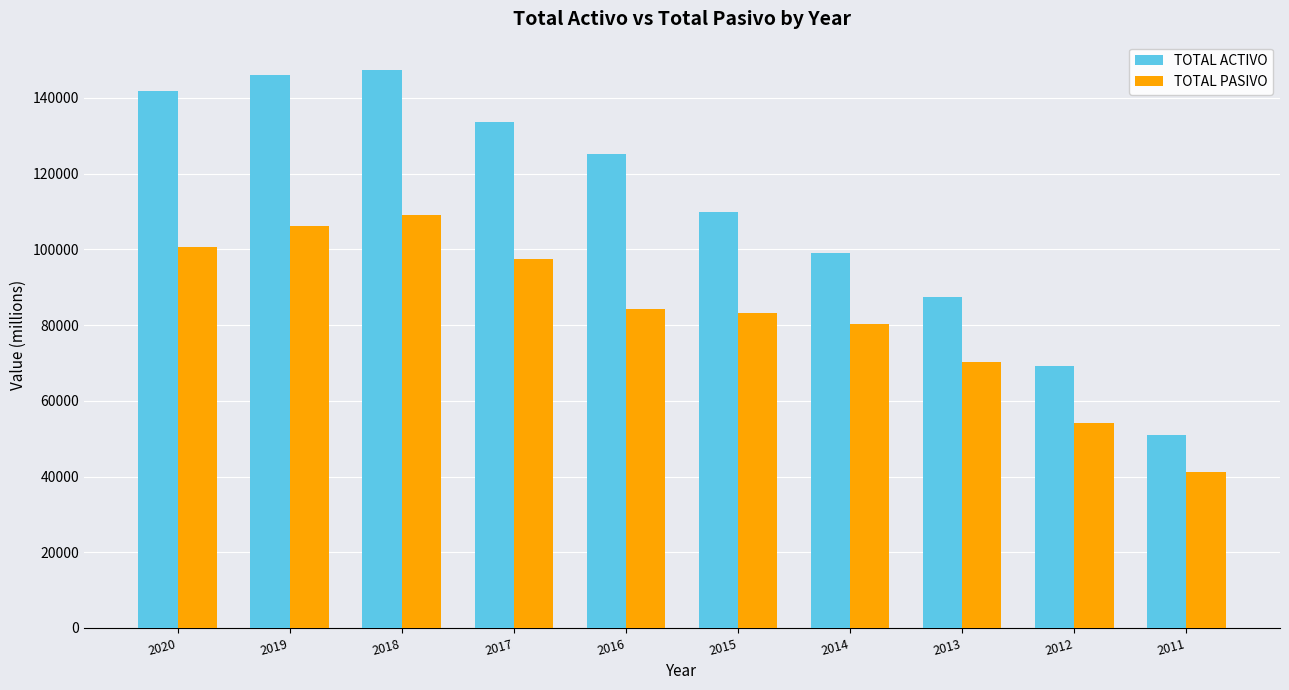

Rank the series by their maximum value, from lowest to highest.

TOTAL PASIVO, TOTAL ACTIVO